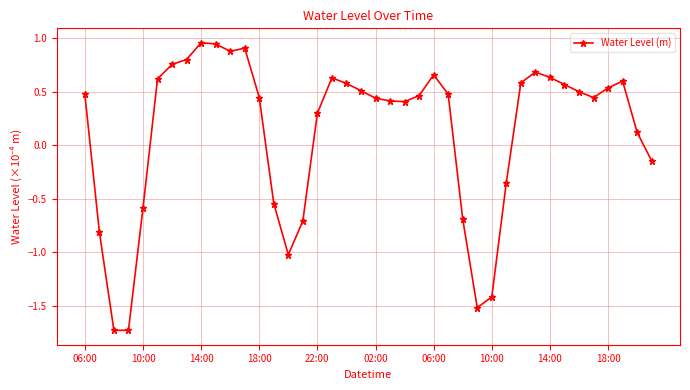

What is the difference between the maximum and minimum values?

2.7